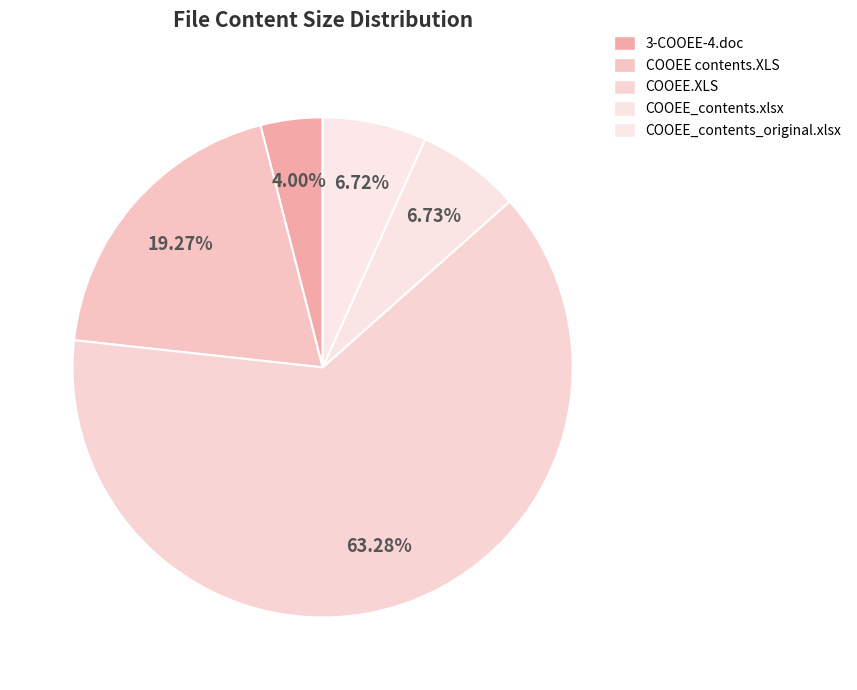

True or false: COOEE contents.XLS accounts for 27% of the total.

False